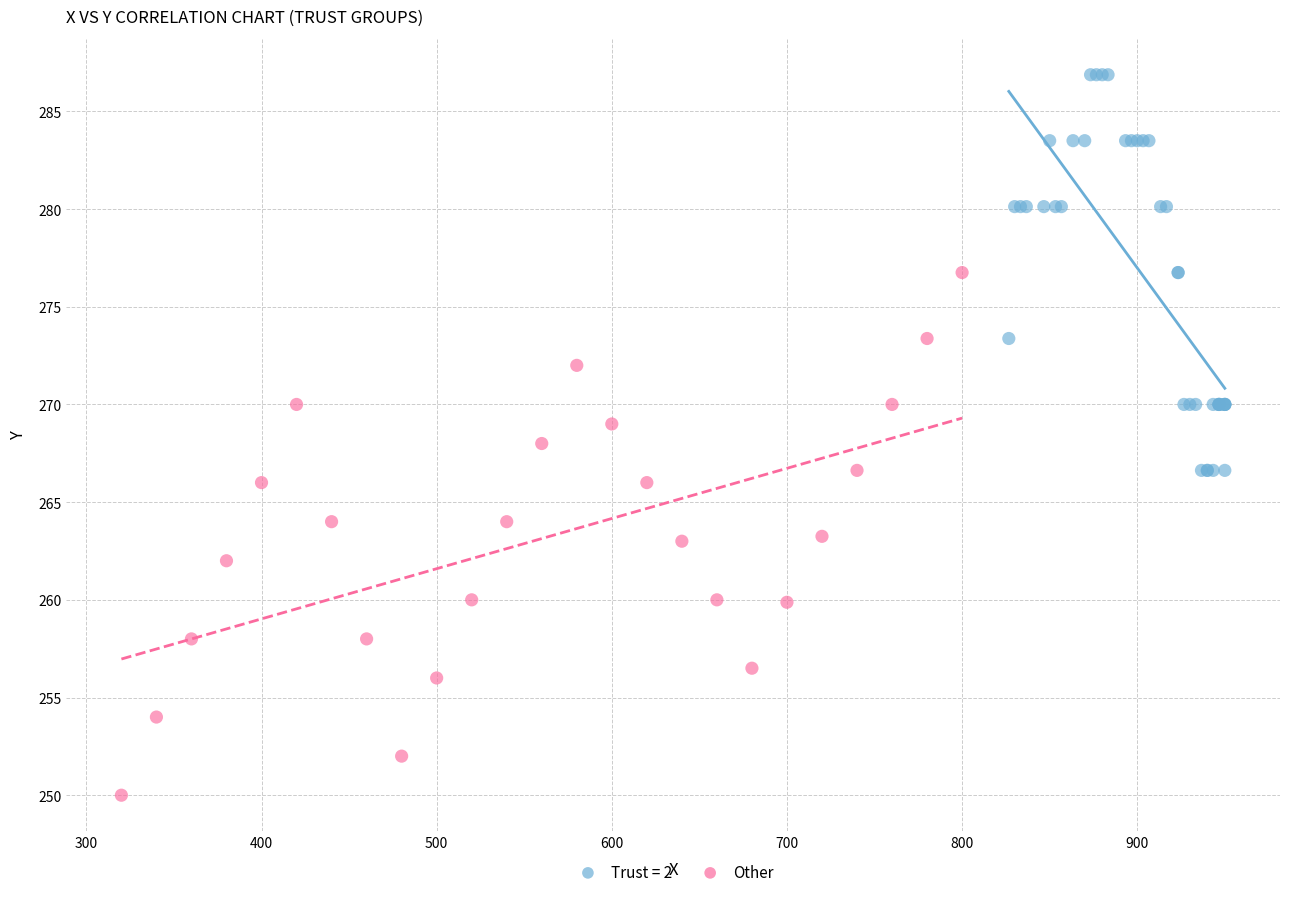

Which series has the largest Y range (max minus min)?

Other